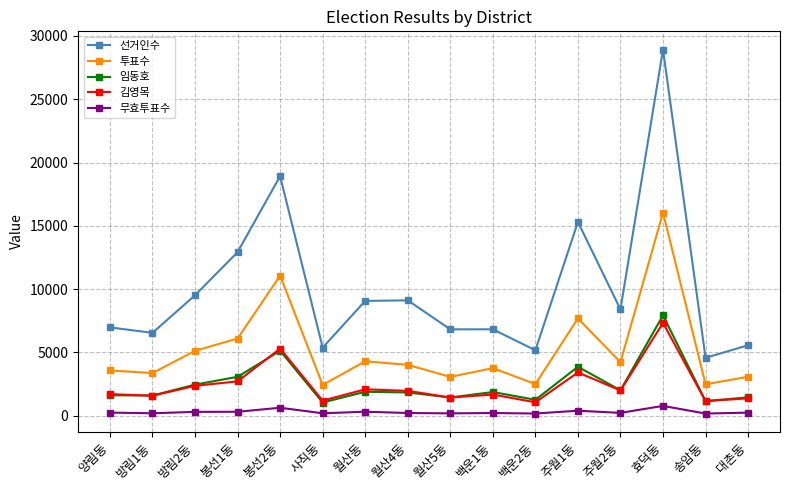

What is the difference between the maximum and minimum values in the 임동호 series?

6888